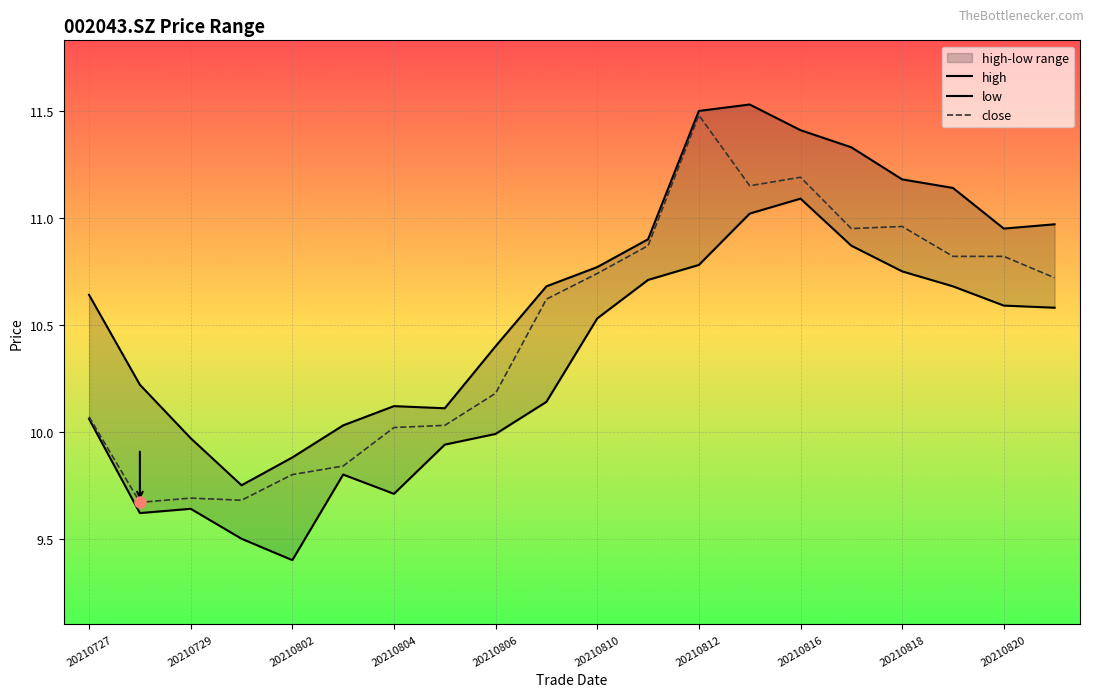

Which category has the highest value in the close series?

20210812